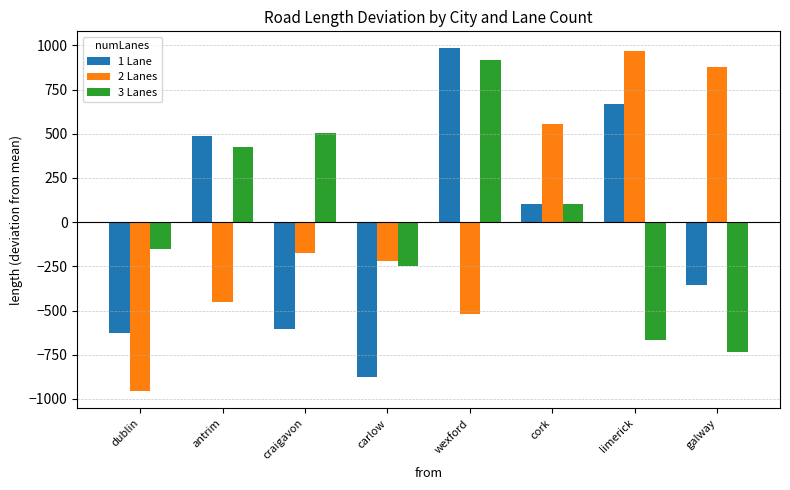

Which series changed the most between dublin and galway?

2 Lanes